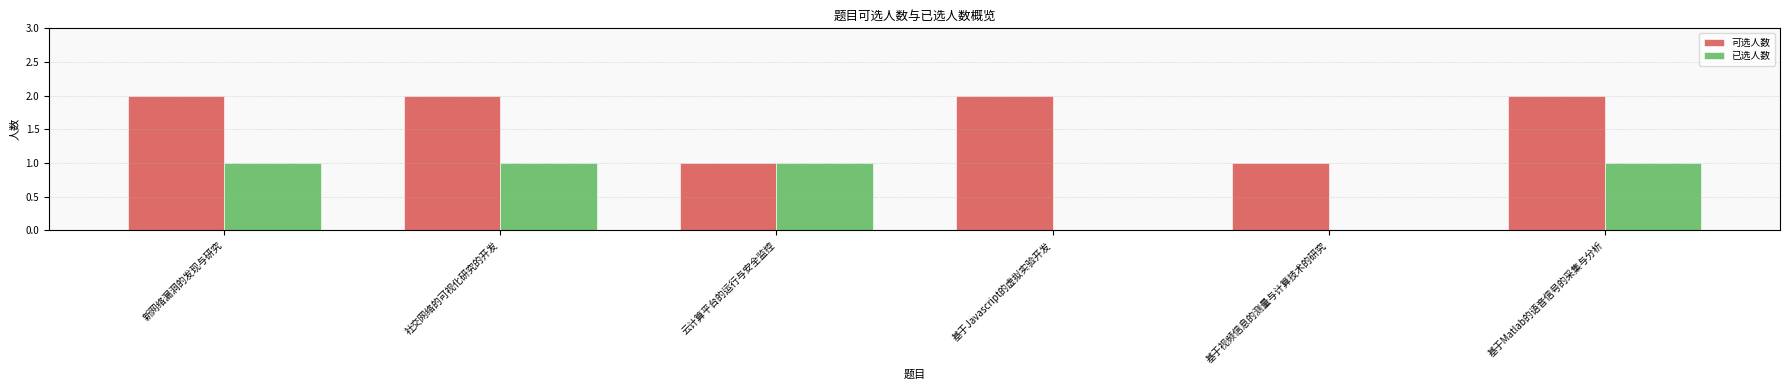

Which series changed the most between 社交网络的可视化研究的开发 and 云计算平台的运行与安全监控?

可选人数